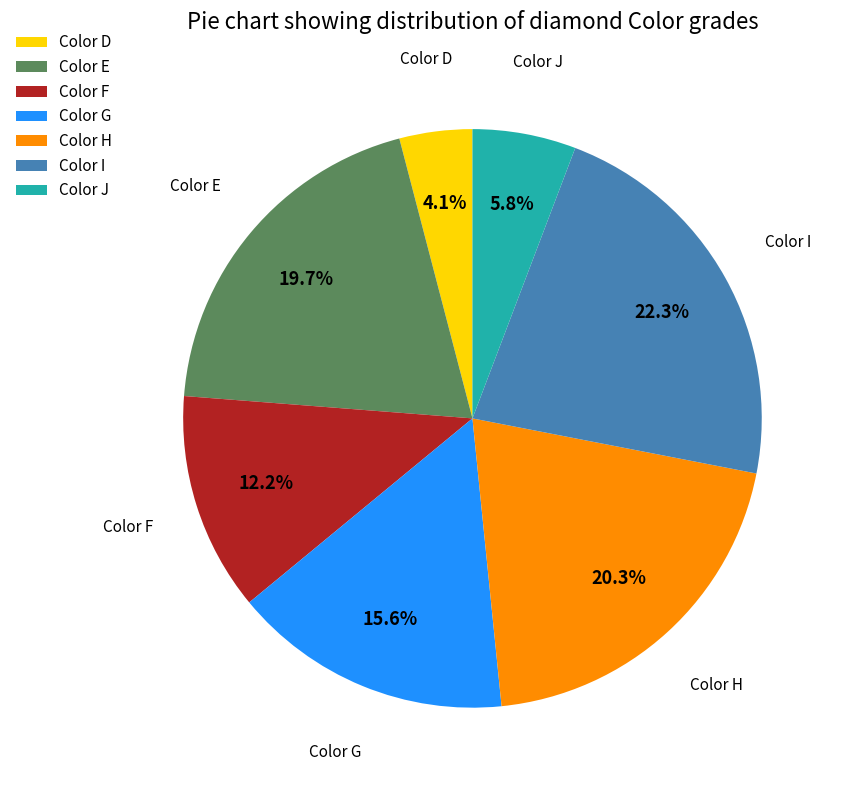

Does any single category account for the majority?

No